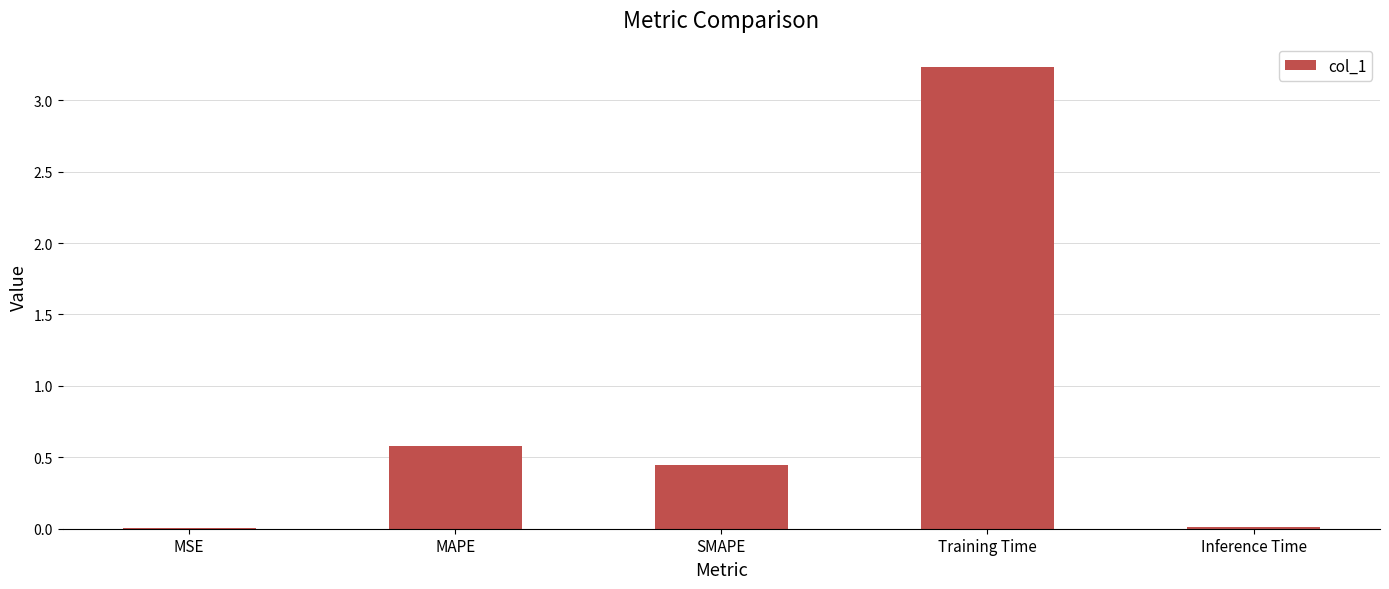

Where is the data nearest to the value 1?

MAPE